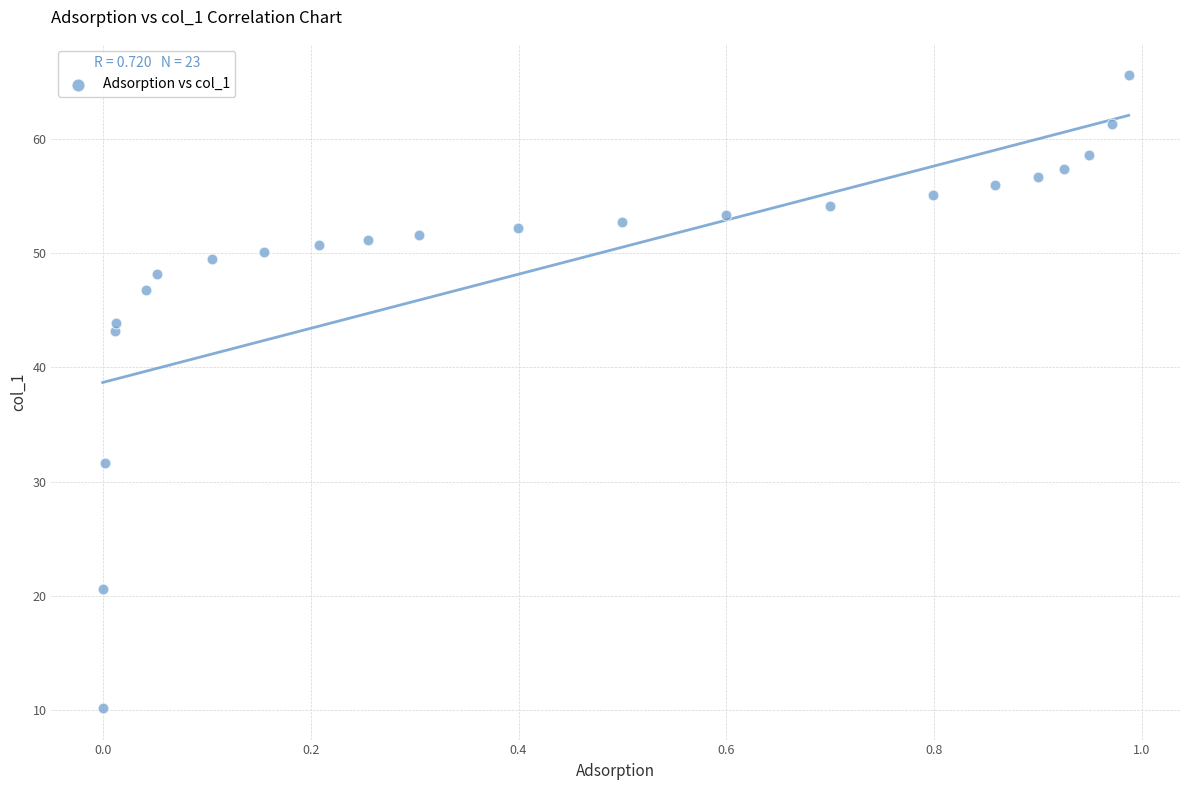

What Y value in the scatter plot is closest to 37?

31.6